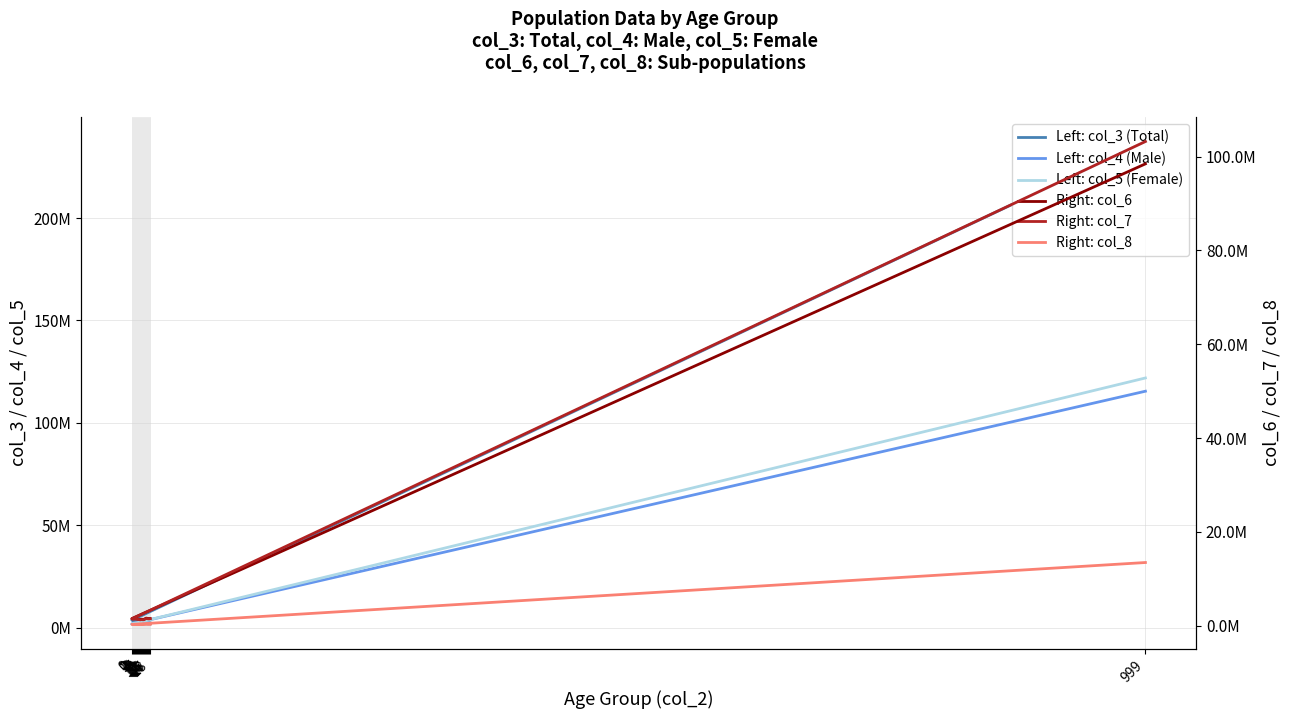

True or false: Left: col_5 (Female) has more than 2 points higher than both neighbors.

True